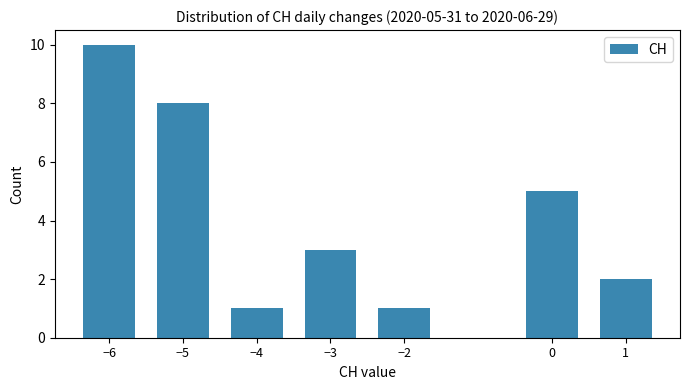

Reading left to right, list all the values displayed in this chart.

10	8	1	3	1	5	2